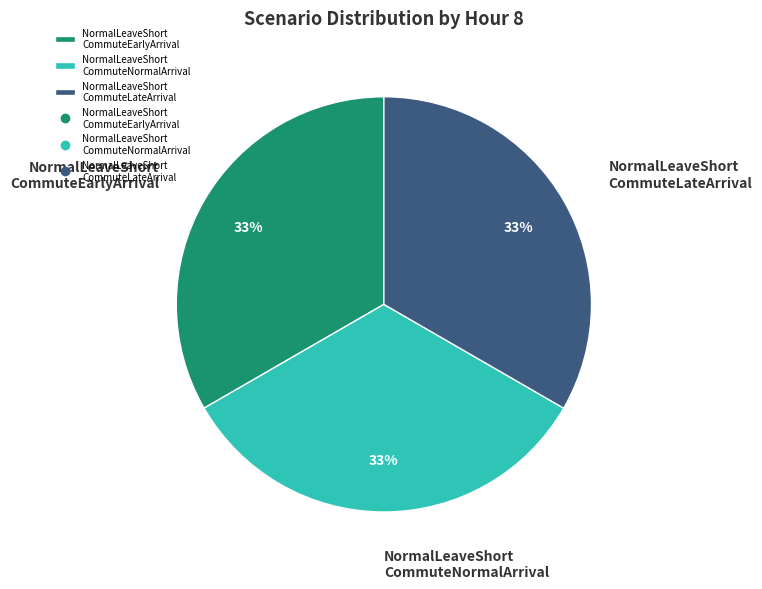

Is the sum of NormalLeaveShort CommuteEarlyArrival and NormalLeaveShort CommuteLateArrival greater than half?

Yes